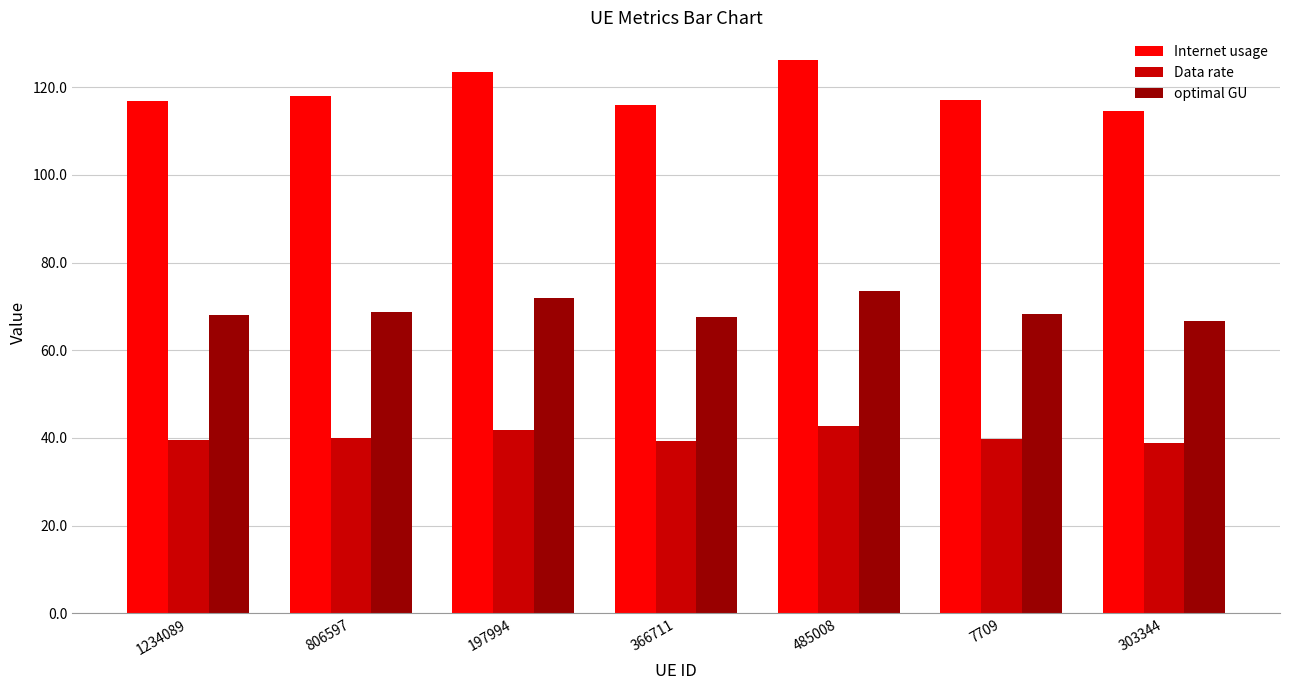

How many groups of bars are there?

7